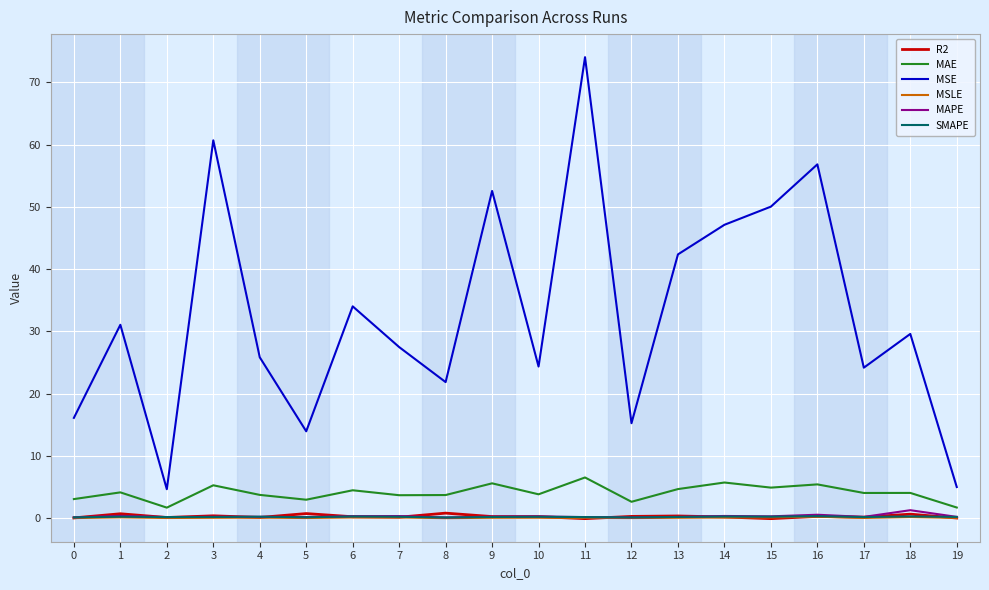

Which series has the largest range (max minus min)?

MSE